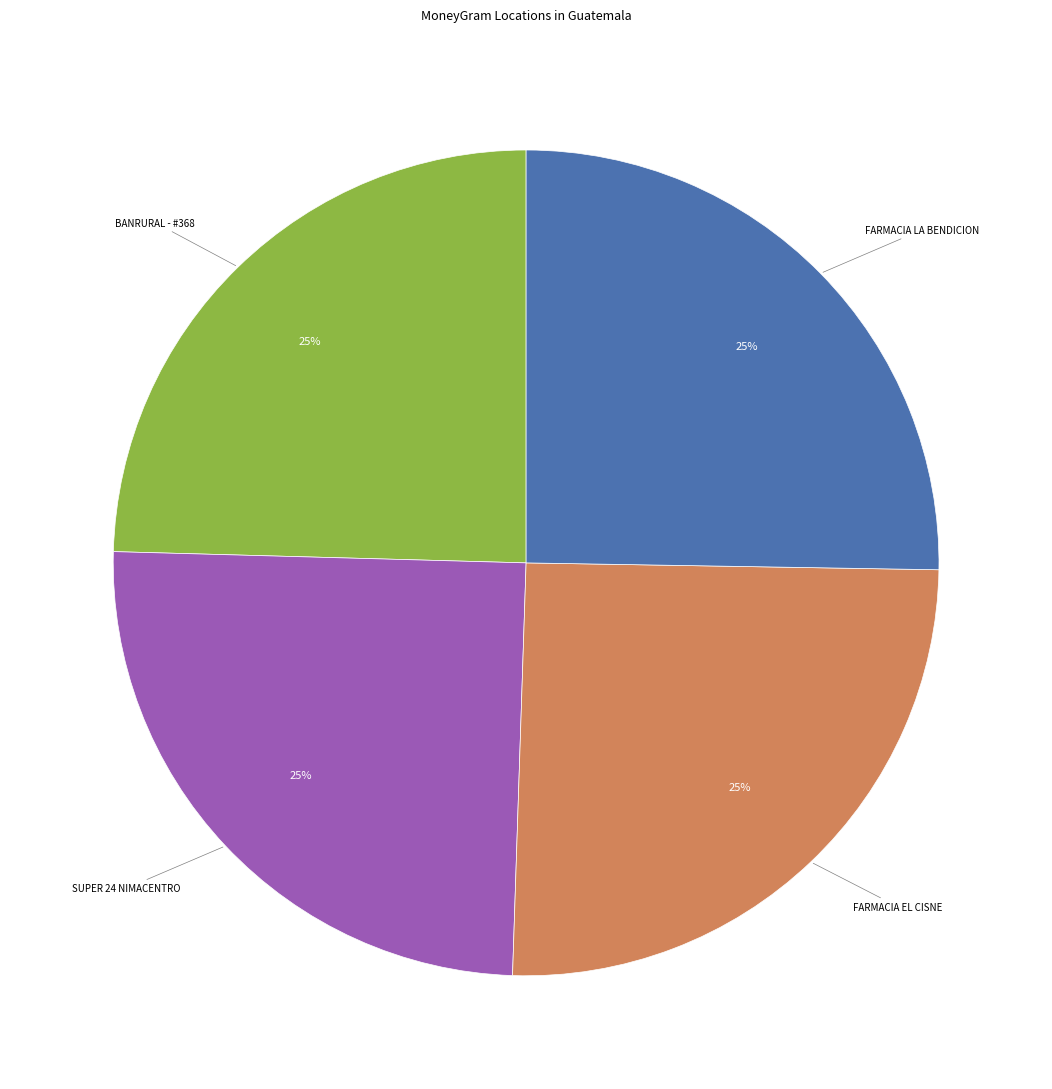

Is there any slice that represents more than half of the pie?

No